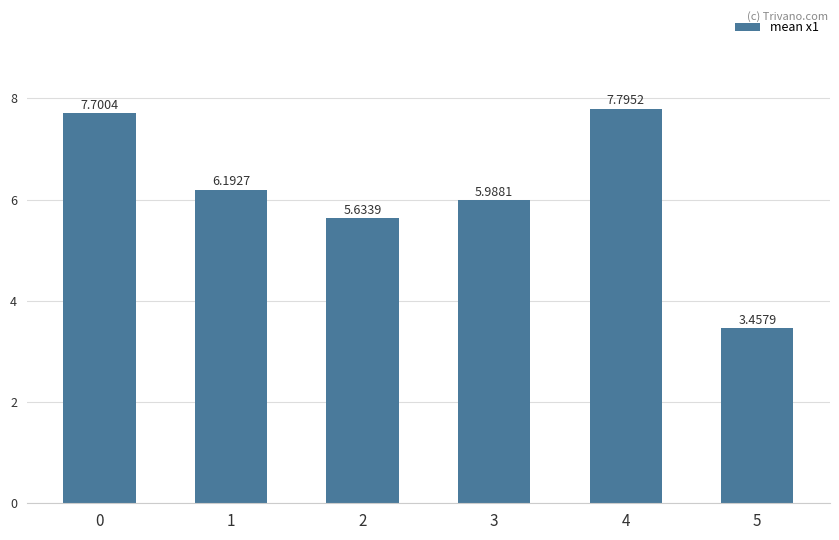

What is the sum of all values?

36.8